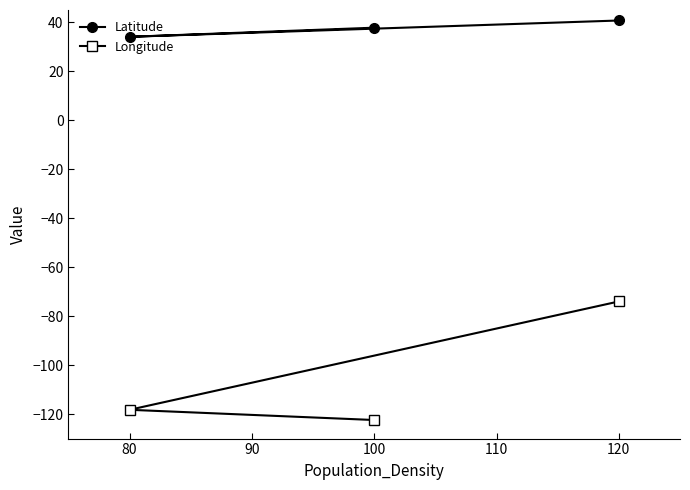

True or false: Latitude has a value of 66.7 at 100.

False